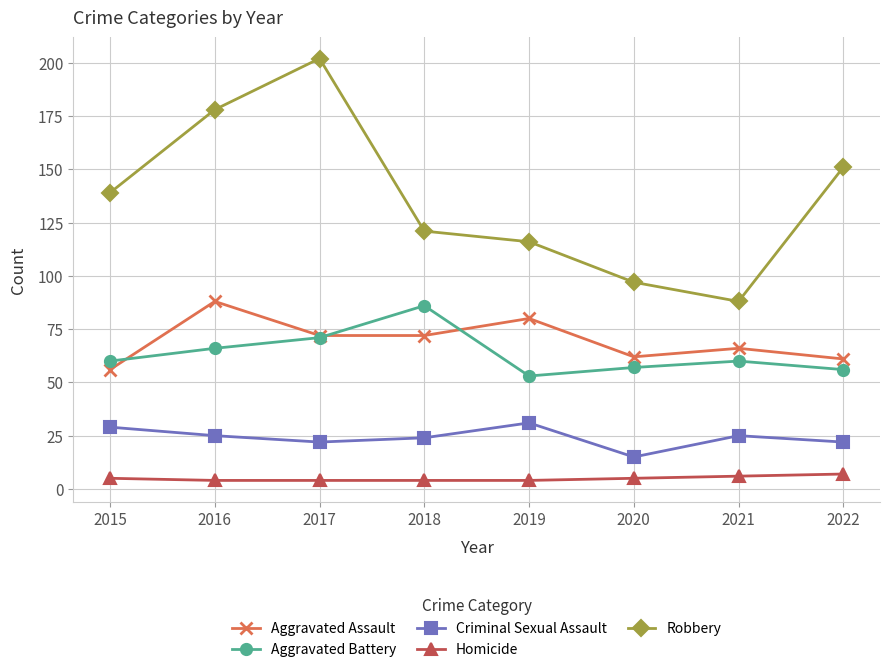

What is the greatest value displayed?

202